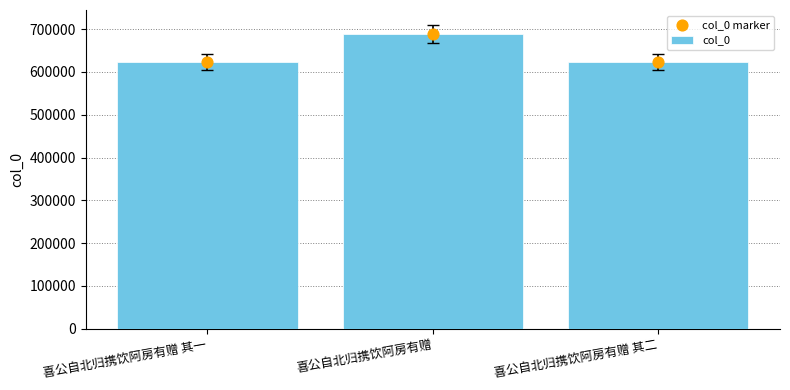

At which category is the sum across all series the highest?

喜公自北归携饮阿房有赠